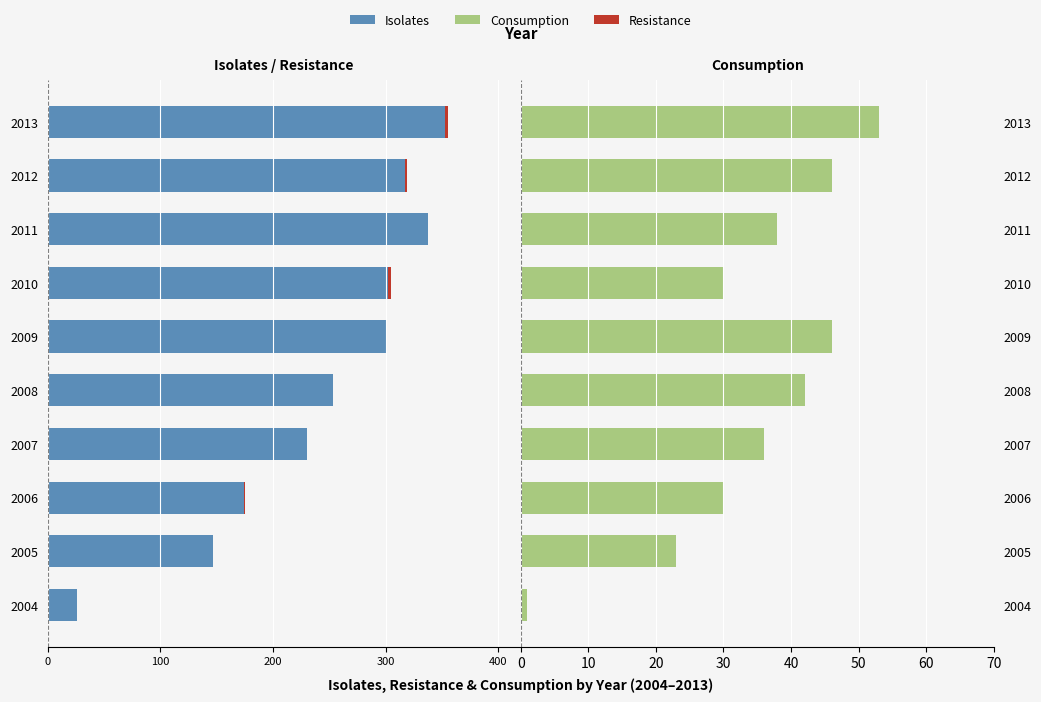

True or false: Consumption has a value of 7 at 2006.

False